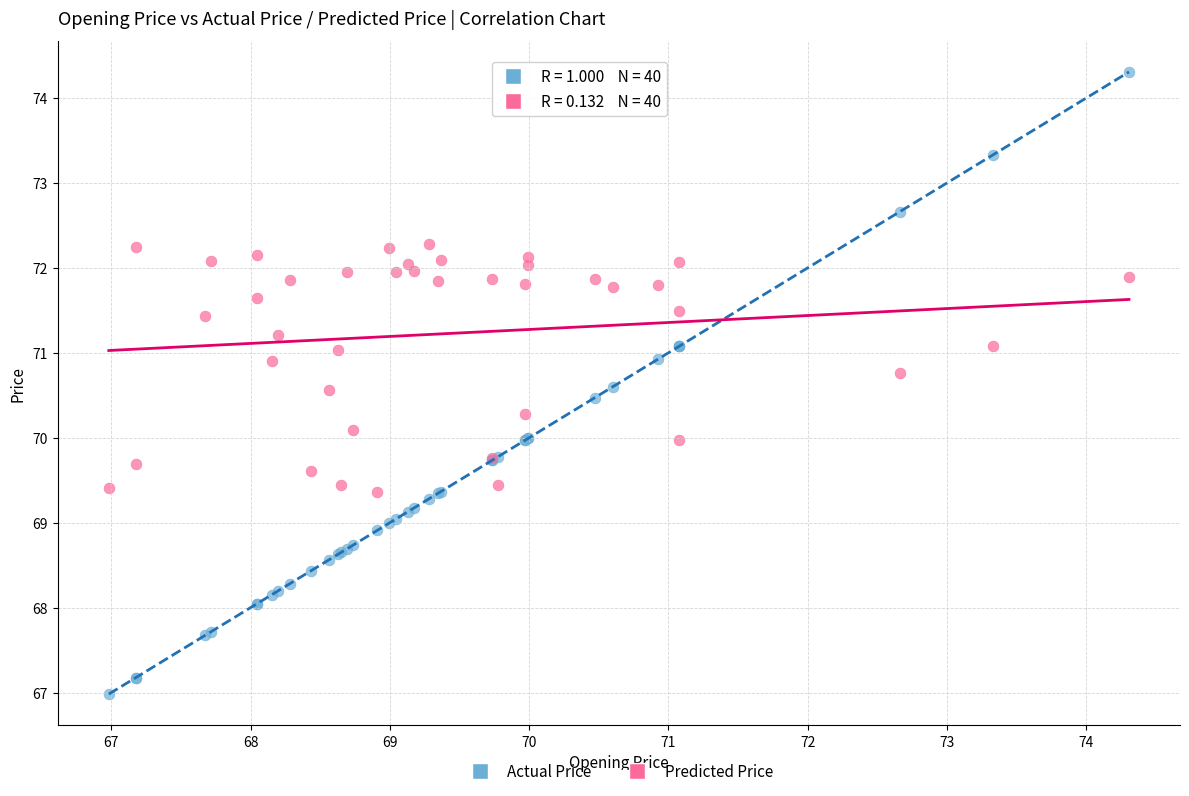

Which series contains the highest Y value?

Actual Price